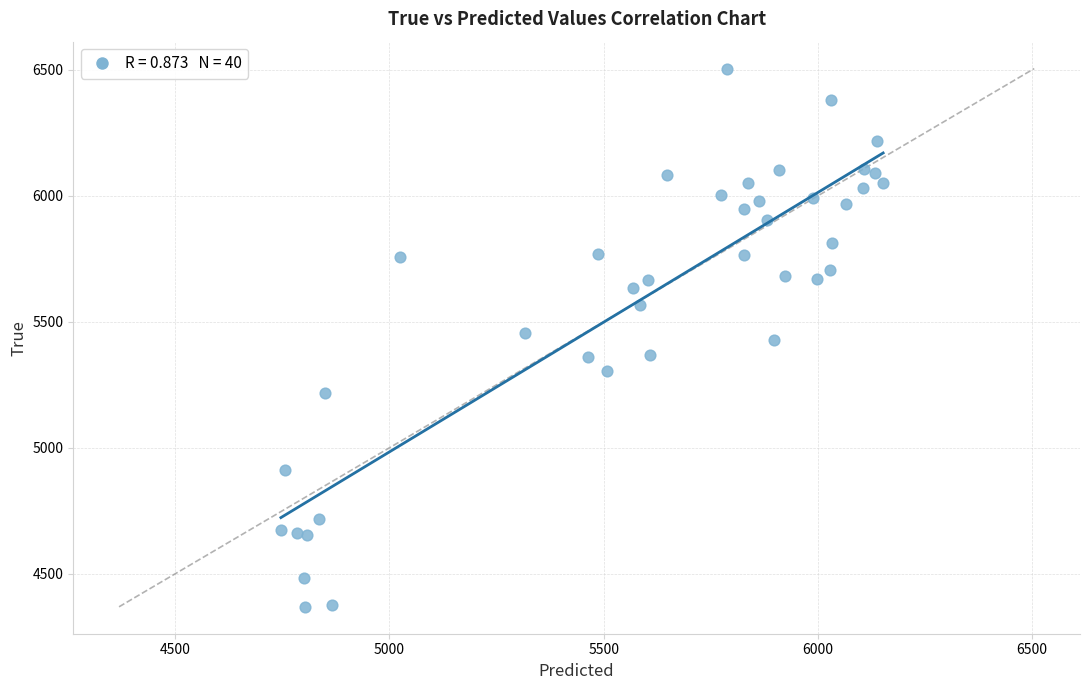

What is the range of Y values (max minus min)?

2136